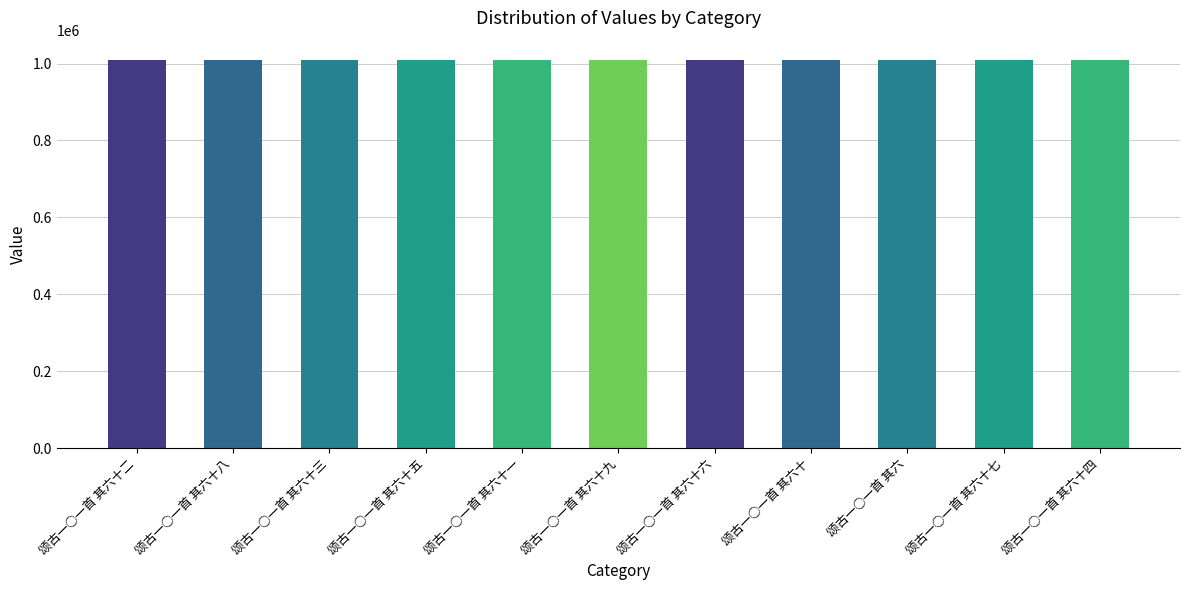

Approximately how many times larger is the value at 颂古一○一首 其六十二 compared to 颂古一○一首 其六十一?

1.0